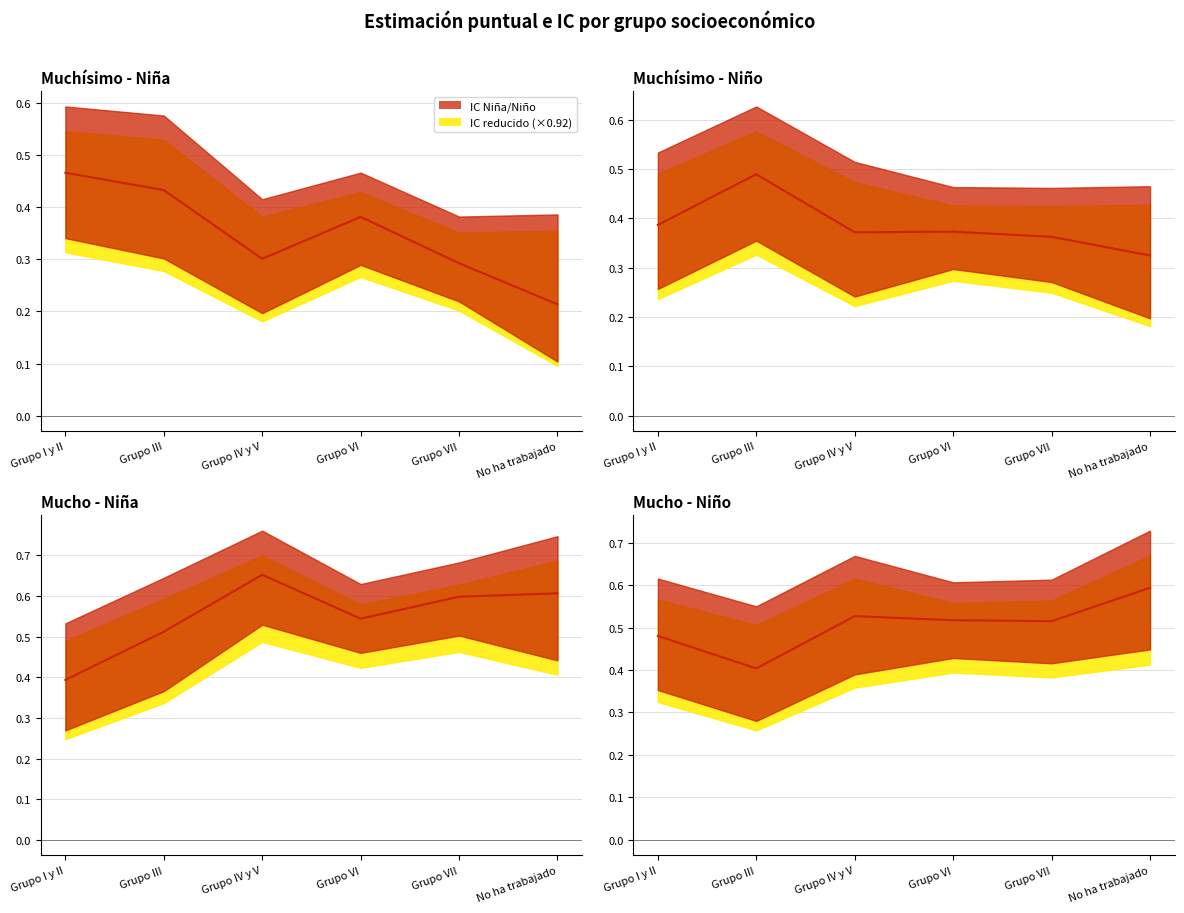

List the labels in order of value, largest first.

No ha trabajado, Grupo IV y V, Grupo VI, Grupo VII, Grupo I y II, Grupo III